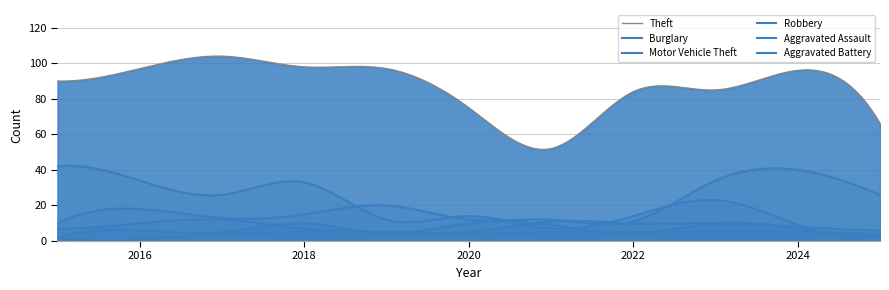

Reading left to right, what are all the values shown in this chart?

Theft: 2015=90	2016=97	2017=104	2018=98	2019=97	2020=75	2021=52	2022=84	2023=85	2024=96	2025=66
Burglary: 2015=42	2016=34	2017=26	2018=33	2019=12	2020=14	2021=7	2022=14	2023=23	2024=9	2025=4
Motor Vehicle Theft: 2015=10	2016=18	2017=13	2018=15	2019=20	2020=12	2021=12	2022=11	2023=34	2024=40	2025=26
Robbery: 2015=7	2016=10	2017=12	2018=7	2019=5	2020=5	2021=11	2022=10	2023=10	2024=8	2025=6
Aggravated Assault: 2015=2	2016=6	2017=5	2018=10	2019=4	2020=10	2021=9	2022=4	2023=10	2024=7	2025=3
Aggravated Battery: 2015=2	2016=1	2017=4	2018=5	2019=5	2020=4	2021=5	2022=5	2023=5	2024=5	2025=4